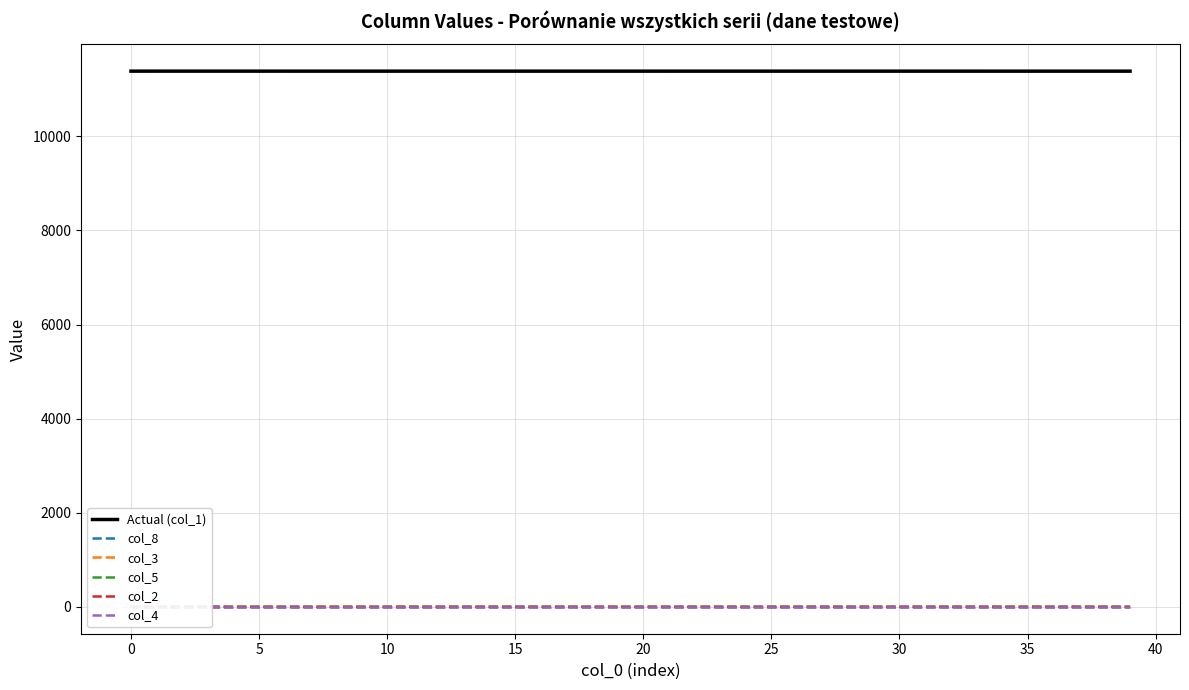

What are all the series names shown in the legend?

Actual (col_1), col_8, col_3, col_5, col_2, col_4